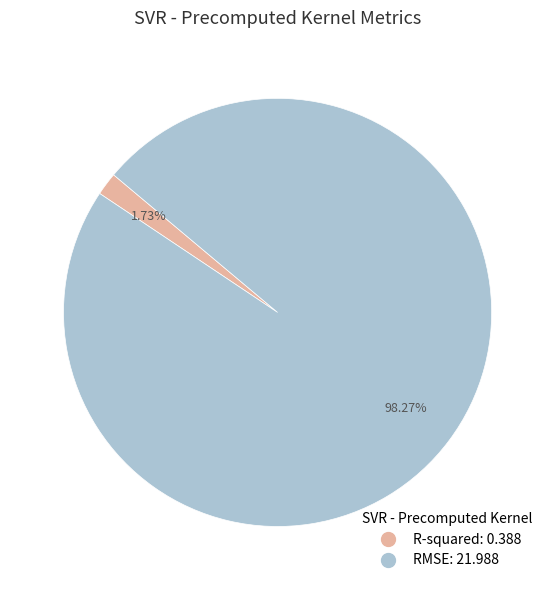

How many segments does this pie chart have?

2